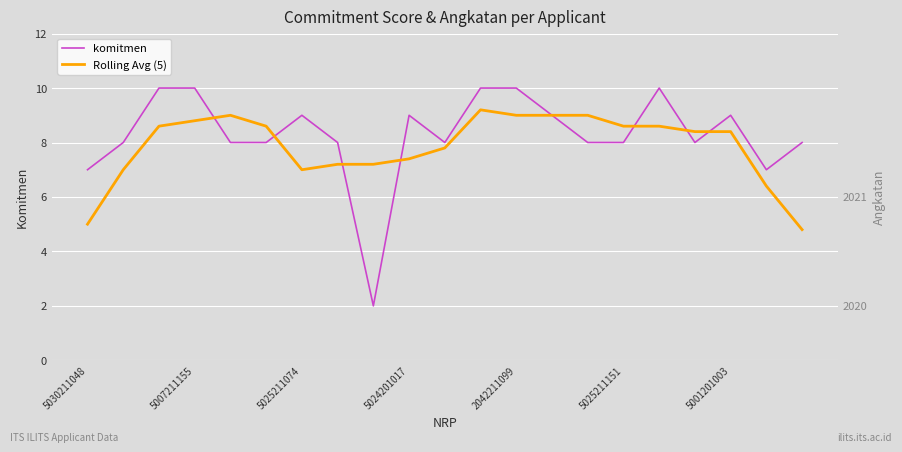

How many lines are shown in the chart?

2